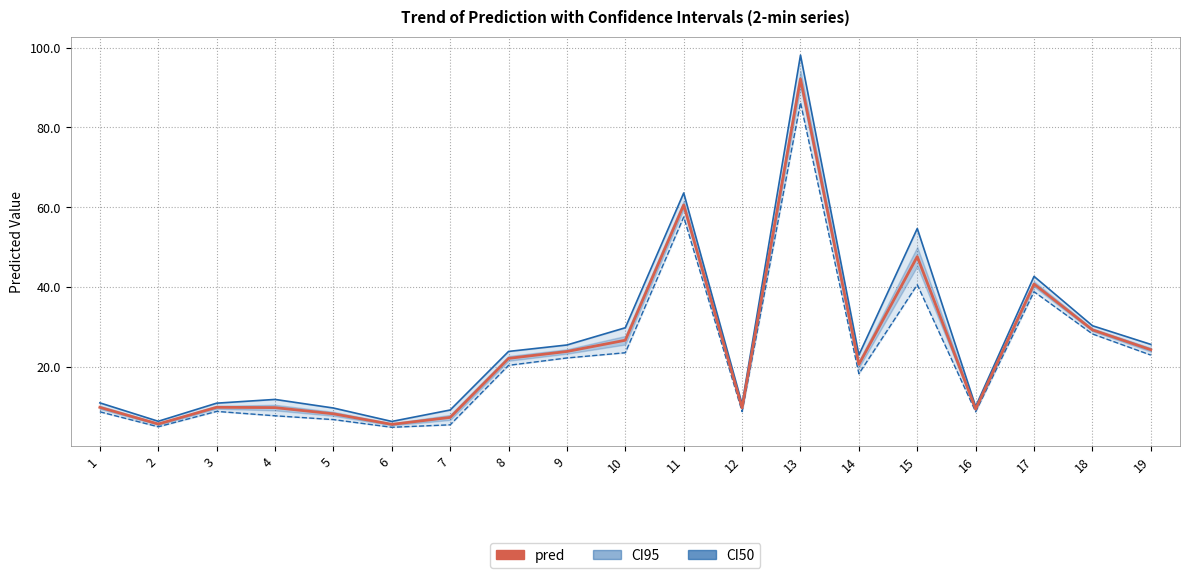

True or false: CI95up line and CI95low line cross at least once.

False